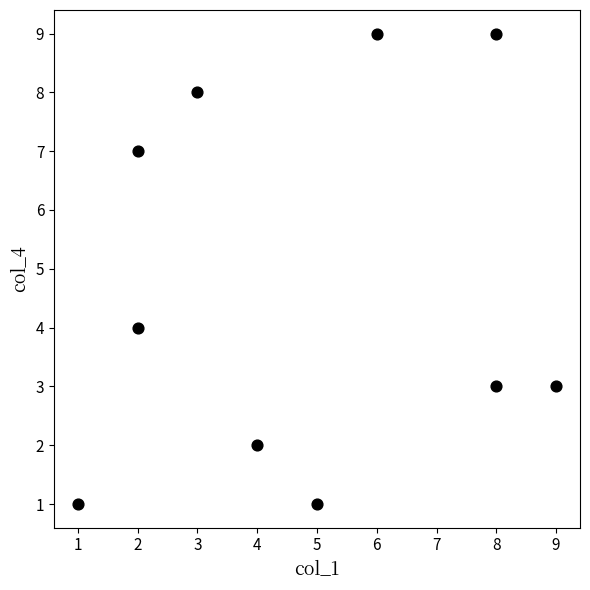

What Y value in the scatter plot is closest to 5?

4